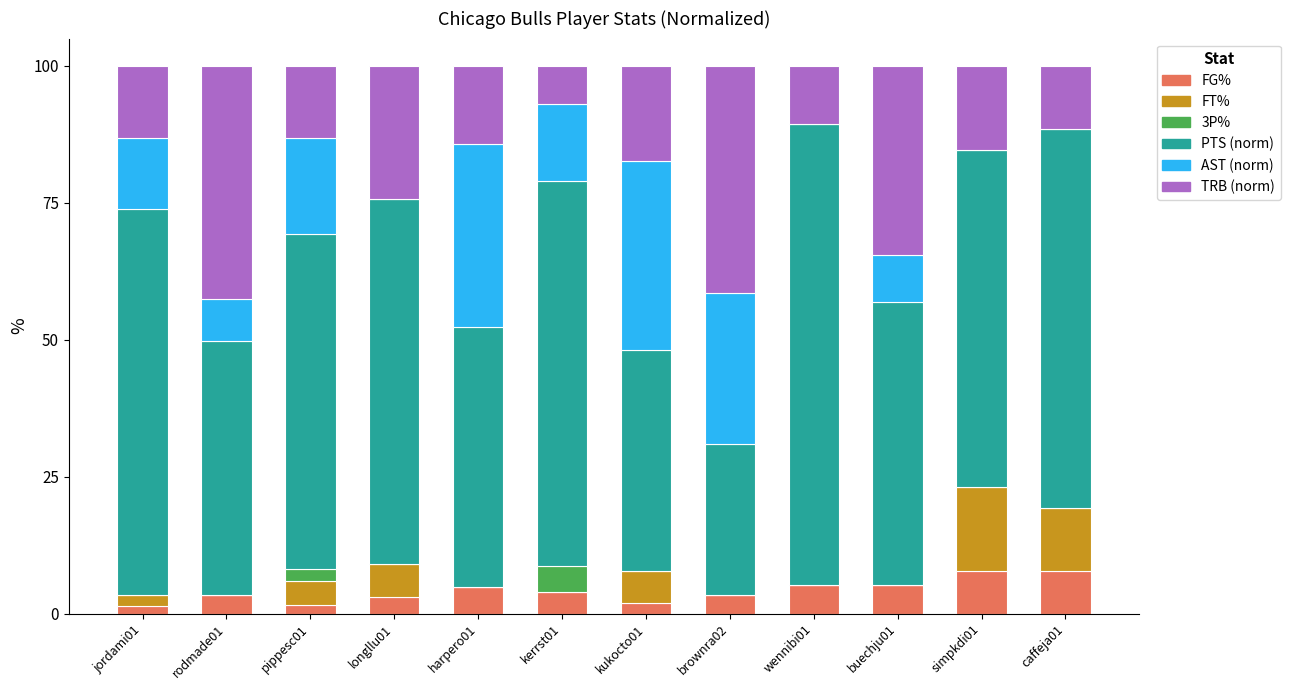

What is the total value across all series at harpero01?

100.0